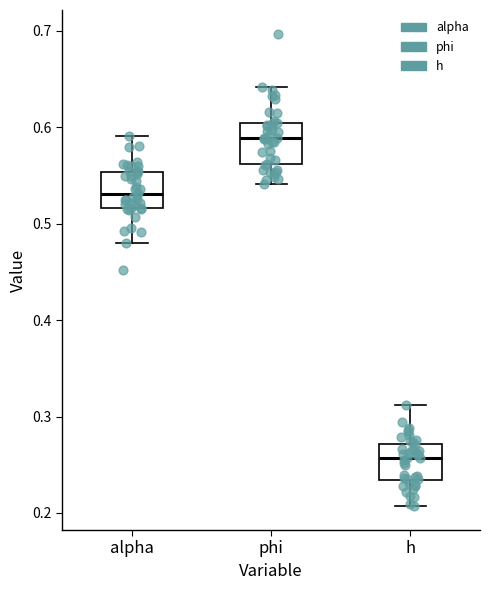

Which box's median line is the highest?

phi